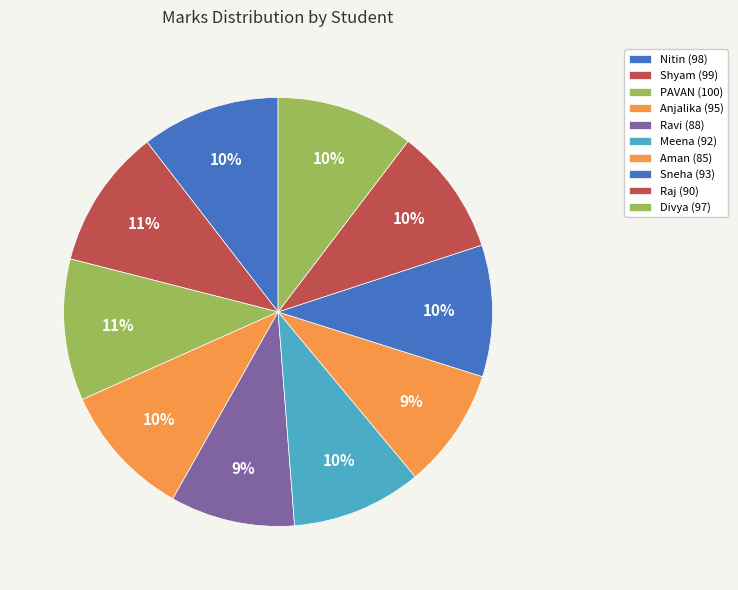

Count the number of slices in the pie.

10